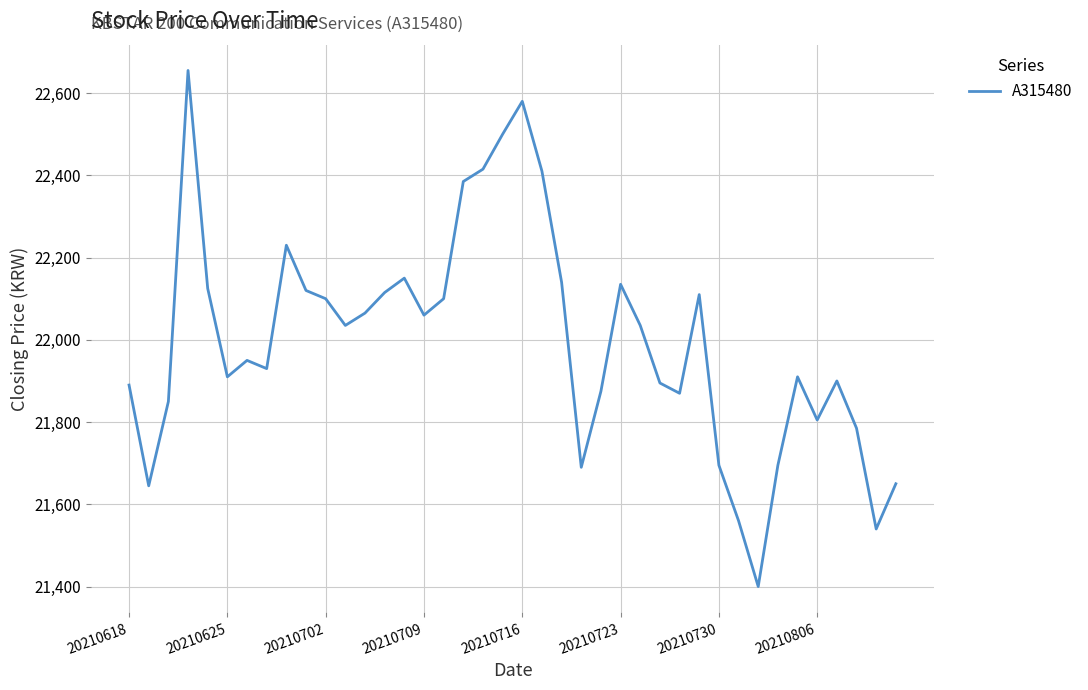

What is the greatest value displayed?

22655